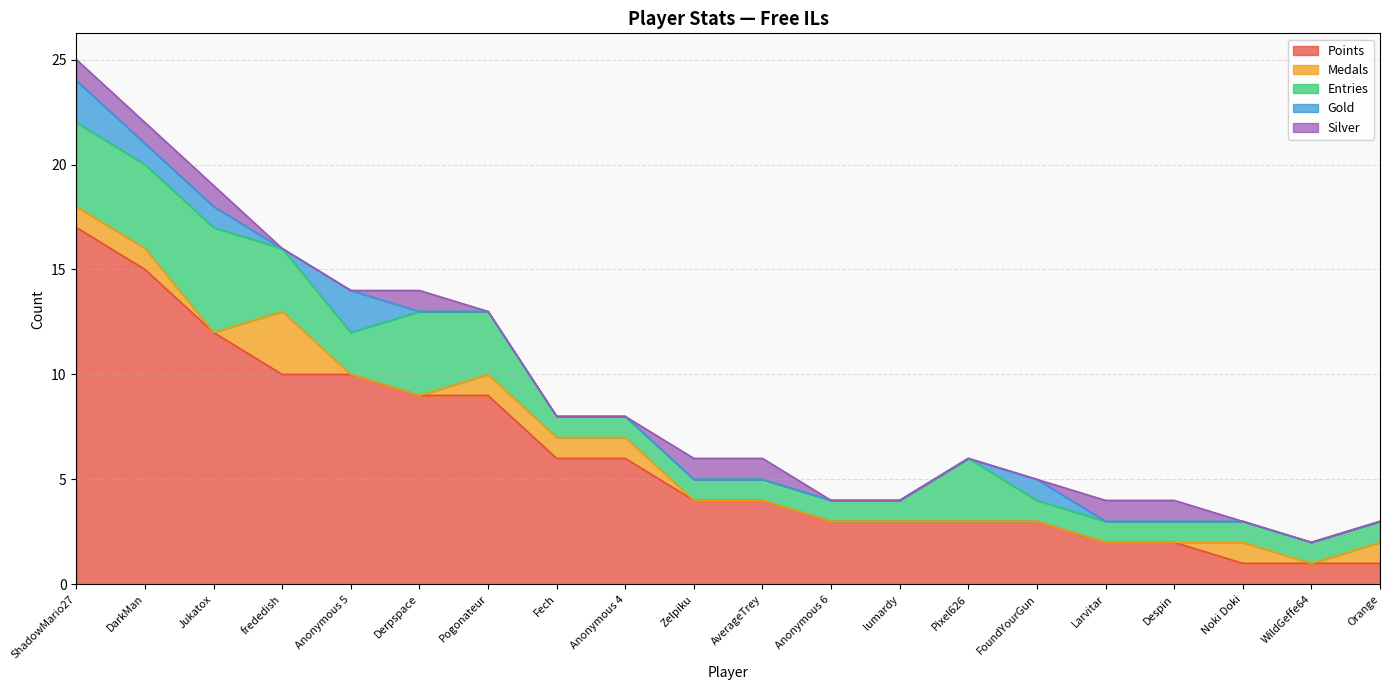

Is the value of Silver at ShadowMario27 greater than the value of Gold at Anonymous 5?

No